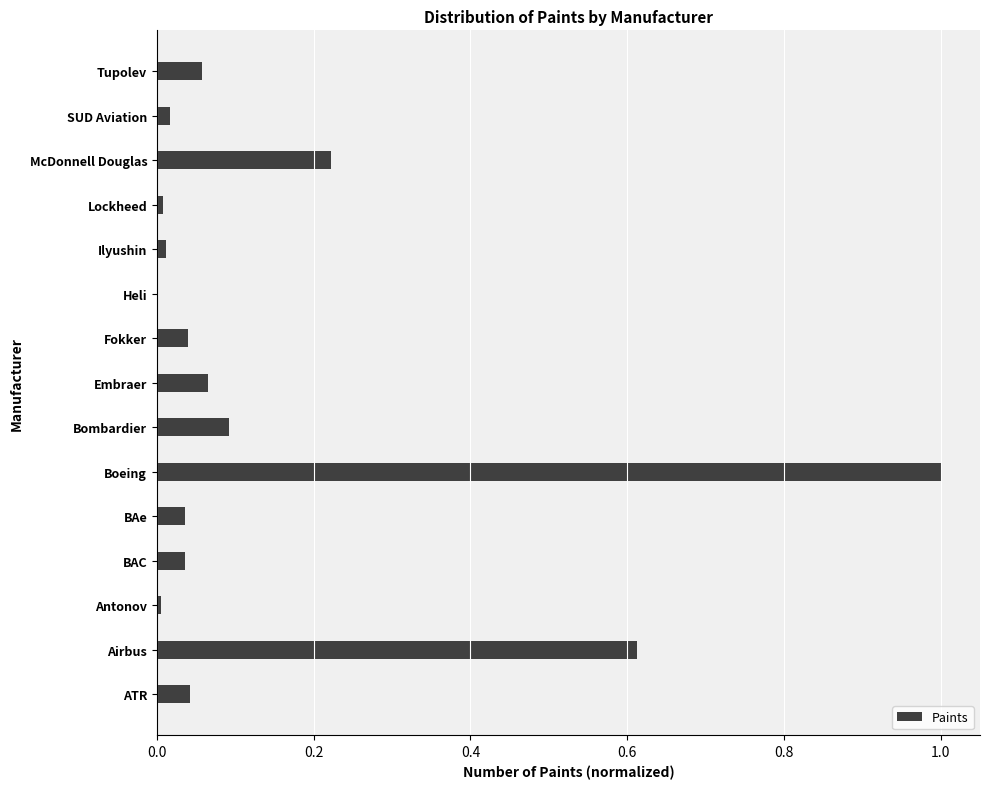

What is the sum of all values?

2.2